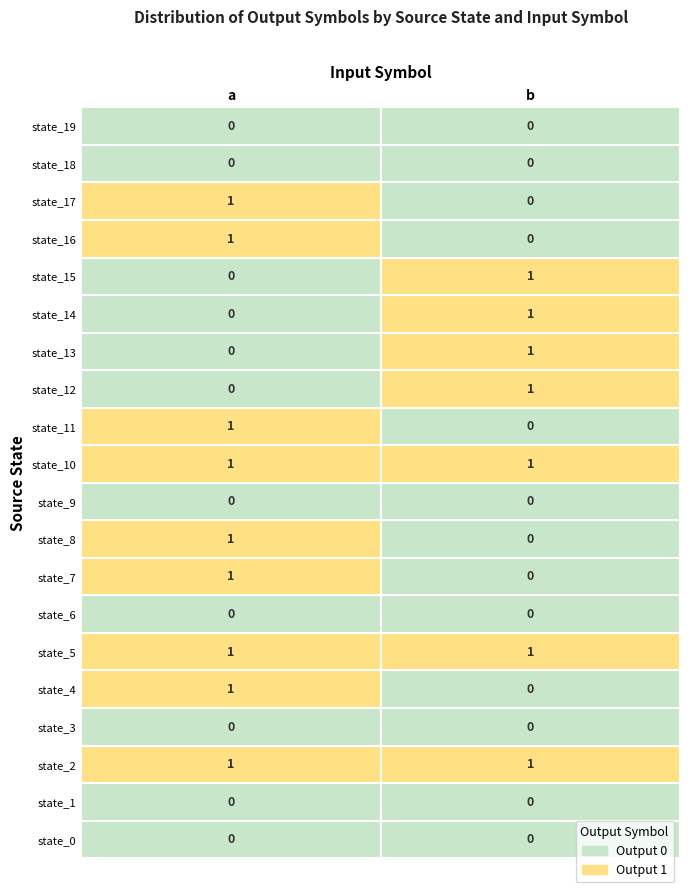

List the labels in order of b value, smallest first.

state_0, state_1, state_3, state_4, state_6, state_7, state_8, state_9, state_11, state_16, state_17, state_18, state_19, state_2, state_5, state_10, state_12, state_13, state_14, state_15